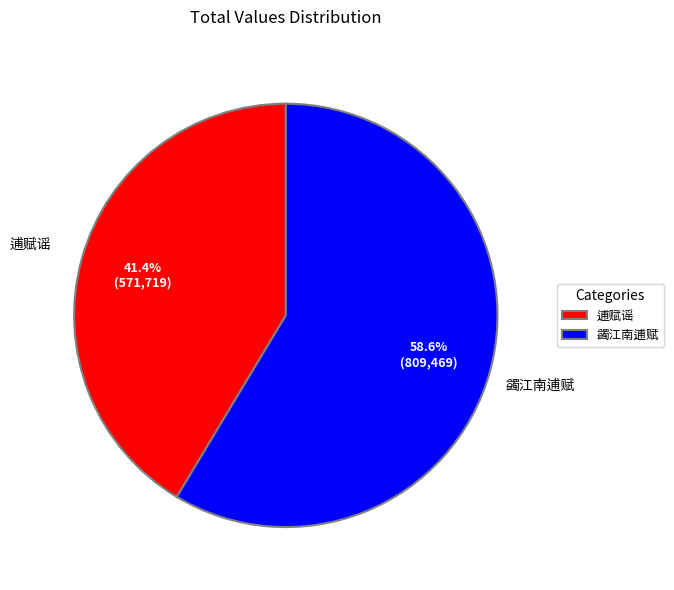

To the nearest percent, what is the difference between the largest and smallest slice percentages?

17%